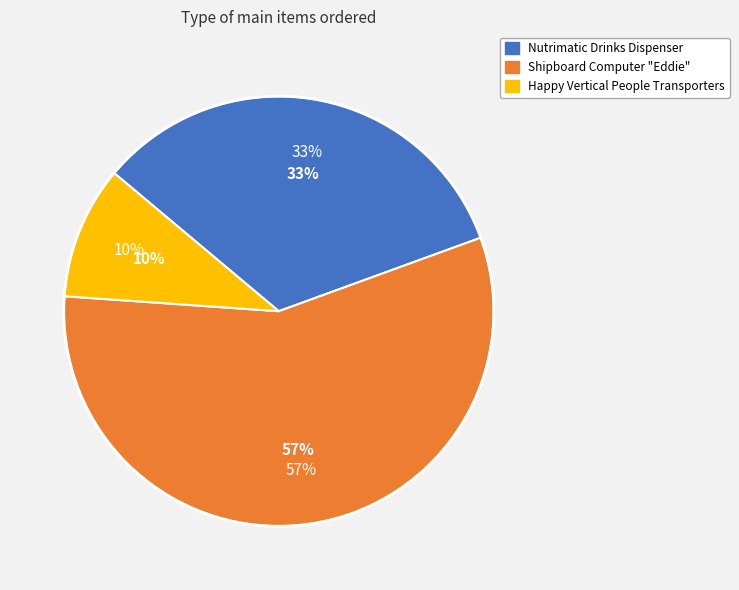

Rank the categories by value from lowest to highest.

Happy Vertical People Transporters, Nutrimatic Drinks Dispenser, Shipboard Computer "Eddie"